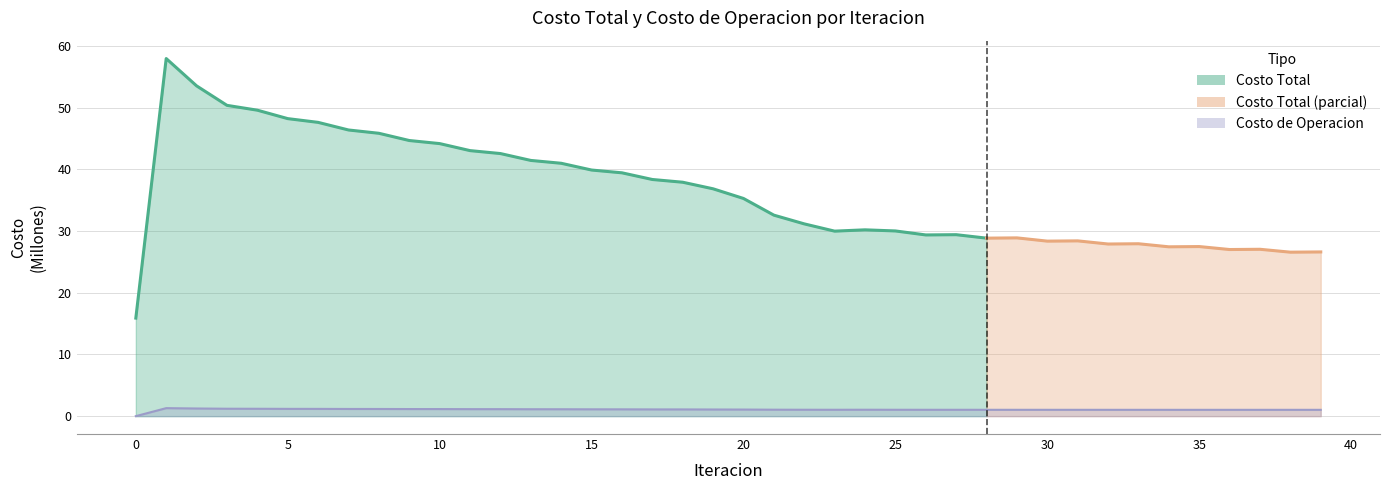

How many values are above zero?

39